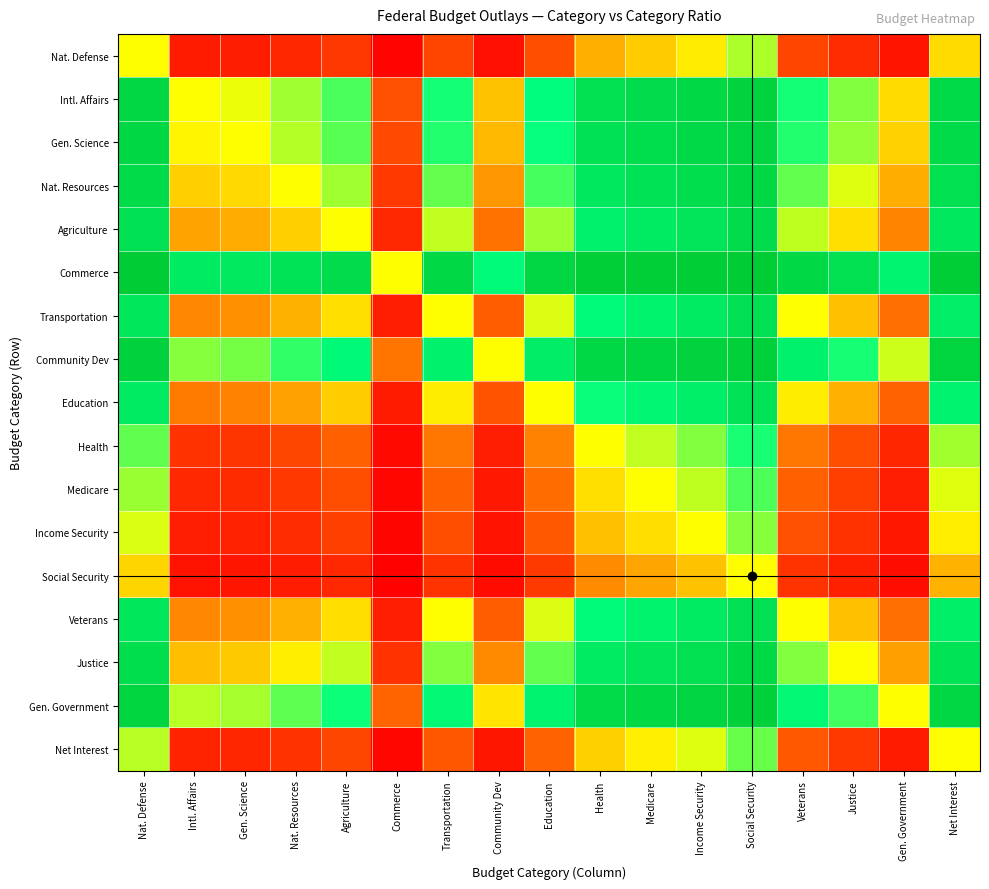

Reading left to right, transcribe all the data shown in this chart.

Nat. Defense: Nat. Defense=0.5	Intl. Affairs=0.1	Gen. Science=0.1	Nat. Resources=0.1	Agriculture=0.1	Commerce=0.0	Transportation=0.1	Community Dev=0.0	Education=0.2	Health=0.3	Medicare=0.4	Income Security=0.5	Social Security=0.6	Veterans=0.1	Justice=0.1	Gen. Government=0.0	Net Interest=0.4
Intl. Affairs: Nat. Defense=0.9	Intl. Affairs=0.5	Gen. Science=0.5	Nat. Resources=0.6	Agriculture=0.7	Commerce=0.2	Transportation=0.7	Community Dev=0.4	Education=0.8	Health=0.9	Medicare=0.9	Income Security=0.9	Social Security=1.0	Veterans=0.7	Justice=0.6	Gen. Government=0.4	Net Interest=0.9
Gen. Science: Nat. Defense=0.9	Intl. Affairs=0.5	Gen. Science=0.5	Nat. Resources=0.6	Agriculture=0.7	Commerce=0.1	Transportation=0.7	Community Dev=0.4	Education=0.7	Health=0.9	Medicare=0.9	Income Security=0.9	Social Security=1.0	Veterans=0.7	Justice=0.6	Gen. Government=0.4	Net Interest=0.9
Nat. Resources: Nat. Defense=0.9	Intl. Affairs=0.4	Gen. Science=0.4	Nat. Resources=0.5	Agriculture=0.6	Commerce=0.1	Transportation=0.7	Community Dev=0.3	Education=0.7	Health=0.9	Medicare=0.9	Income Security=0.9	Social Security=0.9	Veterans=0.7	Justice=0.5	Gen. Government=0.3	Net Interest=0.9
Agriculture: Nat. Defense=0.9	Intl. Affairs=0.3	Gen. Science=0.3	Nat. Resources=0.4	Agriculture=0.5	Commerce=0.1	Transportation=0.6	Community Dev=0.2	Education=0.6	Health=0.8	Medicare=0.8	Income Security=0.9	Social Security=0.9	Veterans=0.6	Justice=0.4	Gen. Government=0.3	Net Interest=0.9
Commerce: Nat. Defense=1.0	Intl. Affairs=0.8	Gen. Science=0.9	Nat. Resources=0.9	Agriculture=0.9	Commerce=0.5	Transportation=0.9	Community Dev=0.8	Education=0.9	Health=1.0	Medicare=1.0	Income Security=1.0	Social Security=1.0	Veterans=0.9	Justice=0.9	Gen. Government=0.8	Net Interest=1.0
Transportation: Nat. Defense=0.9	Intl. Affairs=0.3	Gen. Science=0.3	Nat. Resources=0.3	Agriculture=0.4	Commerce=0.1	Transportation=0.5	Community Dev=0.2	Education=0.5	Health=0.8	Medicare=0.8	Income Security=0.8	Social Security=0.9	Veterans=0.5	Justice=0.4	Gen. Government=0.2	Net Interest=0.8
Community Dev: Nat. Defense=1.0	Intl. Affairs=0.6	Gen. Science=0.6	Nat. Resources=0.7	Agriculture=0.8	Commerce=0.2	Transportation=0.8	Community Dev=0.5	Education=0.8	Health=0.9	Medicare=0.9	Income Security=1.0	Social Security=1.0	Veterans=0.8	Justice=0.7	Gen. Government=0.6	Net Interest=1.0
Education: Nat. Defense=0.8	Intl. Affairs=0.2	Gen. Science=0.3	Nat. Resources=0.3	Agriculture=0.4	Commerce=0.1	Transportation=0.5	Community Dev=0.2	Education=0.5	Health=0.7	Medicare=0.8	Income Security=0.8	Social Security=0.9	Veterans=0.5	Justice=0.3	Gen. Government=0.2	Net Interest=0.8
Health: Nat. Defense=0.7	Intl. Affairs=0.1	Gen. Science=0.1	Nat. Resources=0.1	Agriculture=0.2	Commerce=0.0	Transportation=0.2	Community Dev=0.1	Education=0.3	Health=0.5	Medicare=0.6	Income Security=0.6	Social Security=0.7	Veterans=0.2	Justice=0.2	Gen. Government=0.1	Net Interest=0.6
Medicare: Nat. Defense=0.6	Intl. Affairs=0.1	Gen. Science=0.1	Nat. Resources=0.1	Agriculture=0.2	Commerce=0.0	Transportation=0.2	Community Dev=0.1	Education=0.2	Health=0.4	Medicare=0.5	Income Security=0.6	Social Security=0.7	Veterans=0.2	Justice=0.1	Gen. Government=0.1	Net Interest=0.5
Income Security: Nat. Defense=0.5	Intl. Affairs=0.1	Gen. Science=0.1	Nat. Resources=0.1	Agriculture=0.1	Commerce=0.0	Transportation=0.2	Community Dev=0.0	Education=0.2	Health=0.4	Medicare=0.4	Income Security=0.5	Social Security=0.6	Veterans=0.2	Justice=0.1	Gen. Government=0.0	Net Interest=0.5
Social Security: Nat. Defense=0.4	Intl. Affairs=0.0	Gen. Science=0.0	Nat. Resources=0.1	Agriculture=0.1	Commerce=0.0	Transportation=0.1	Community Dev=0.0	Education=0.1	Health=0.3	Medicare=0.3	Income Security=0.4	Social Security=0.5	Veterans=0.1	Justice=0.1	Gen. Government=0.0	Net Interest=0.4
Veterans: Nat. Defense=0.9	Intl. Affairs=0.3	Gen. Science=0.3	Nat. Resources=0.3	Agriculture=0.4	Commerce=0.1	Transportation=0.5	Community Dev=0.2	Education=0.5	Health=0.8	Medicare=0.8	Income Security=0.8	Social Security=0.9	Veterans=0.5	Justice=0.4	Gen. Government=0.2	Net Interest=0.8
Justice: Nat. Defense=0.9	Intl. Affairs=0.4	Gen. Science=0.4	Nat. Resources=0.5	Agriculture=0.6	Commerce=0.1	Transportation=0.6	Community Dev=0.3	Education=0.7	Health=0.8	Medicare=0.9	Income Security=0.9	Social Security=0.9	Veterans=0.6	Justice=0.5	Gen. Government=0.3	Net Interest=0.9
Gen. Government: Nat. Defense=1.0	Intl. Affairs=0.6	Gen. Science=0.6	Nat. Resources=0.7	Agriculture=0.7	Commerce=0.2	Transportation=0.8	Community Dev=0.4	Education=0.8	Health=0.9	Medicare=0.9	Income Security=1.0	Social Security=1.0	Veterans=0.8	Justice=0.7	Gen. Government=0.5	Net Interest=0.9
Net Interest: Nat. Defense=0.6	Intl. Affairs=0.1	Gen. Science=0.1	Nat. Resources=0.1	Agriculture=0.1	Commerce=0.0	Transportation=0.2	Community Dev=0.0	Education=0.2	Health=0.4	Medicare=0.5	Income Security=0.5	Social Security=0.6	Veterans=0.2	Justice=0.1	Gen. Government=0.1	Net Interest=0.5